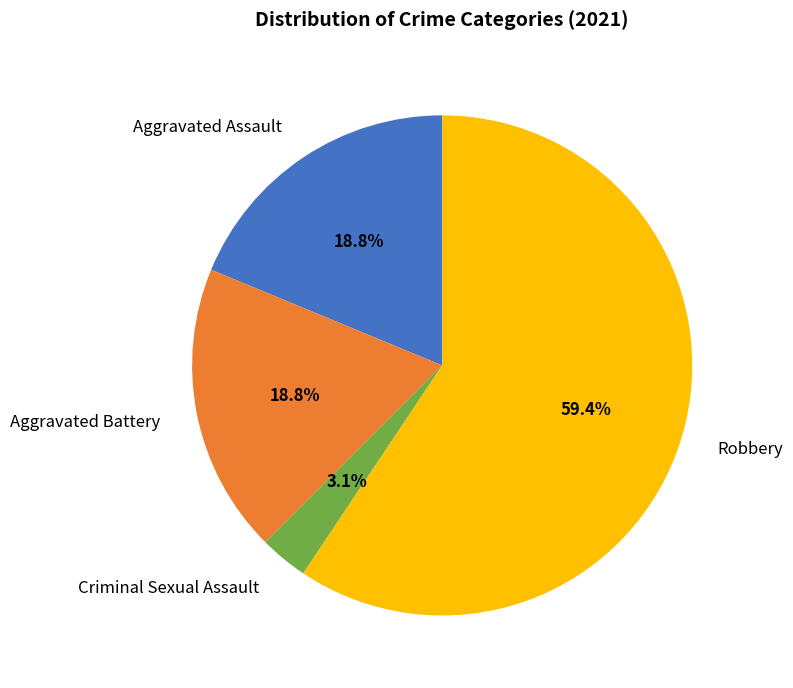

Approximately how many times larger is the value at Aggravated Battery compared to Aggravated Assault?

1.0